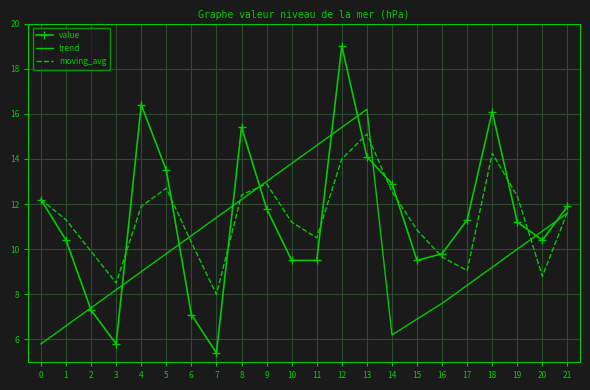

Which series has the largest range (max minus min)?

value